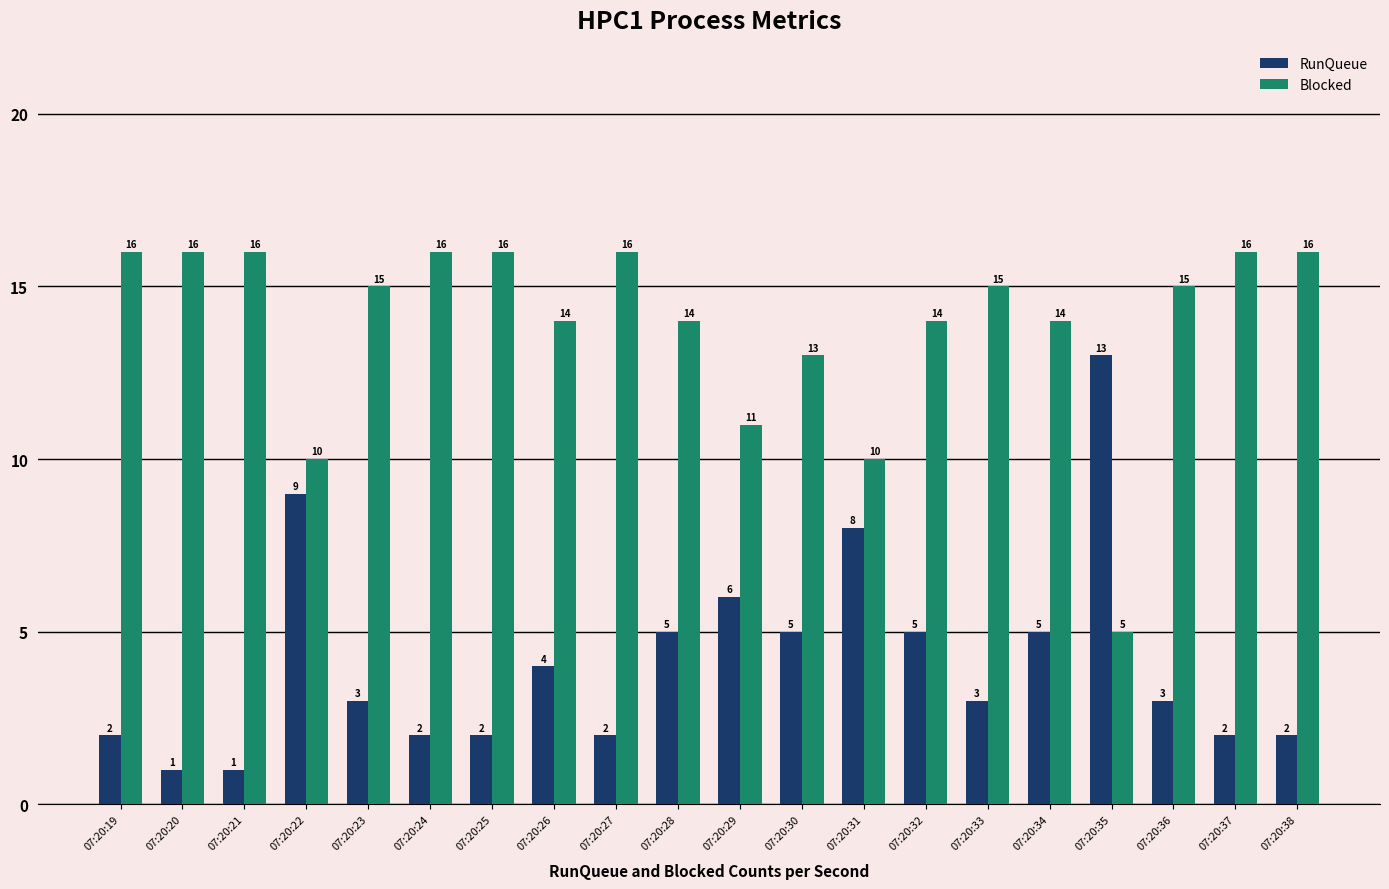

Reading left to right, transcribe all the data shown in this chart.

RunQueue: 07:20:19=2	07:20:20=1	07:20:21=1	07:20:22=9	07:20:23=3	07:20:24=2	07:20:25=2	07:20:26=4	07:20:27=2	07:20:28=5	07:20:29=6	07:20:30=5	07:20:31=8	07:20:32=5	07:20:33=3	07:20:34=5	07:20:35=13	07:20:36=3	07:20:37=2	07:20:38=2
Blocked: 07:20:19=16	07:20:20=16	07:20:21=16	07:20:22=10	07:20:23=15	07:20:24=16	07:20:25=16	07:20:26=14	07:20:27=16	07:20:28=14	07:20:29=11	07:20:30=13	07:20:31=10	07:20:32=14	07:20:33=15	07:20:34=14	07:20:35=5	07:20:36=15	07:20:37=16	07:20:38=16